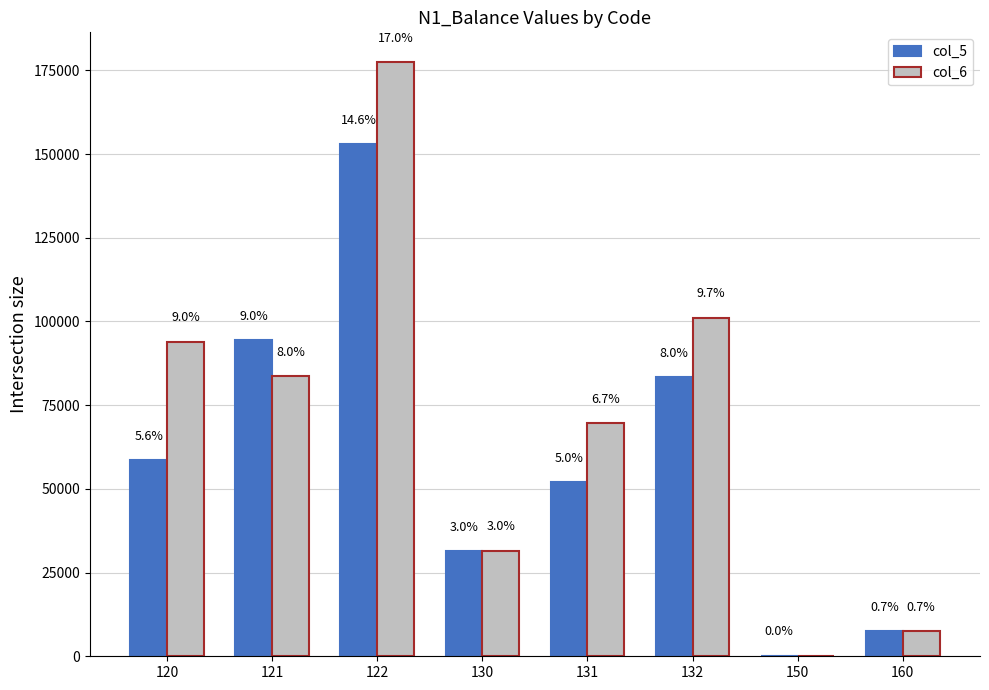

Rank the series at 130 from highest to lowest value.

col_6, col_5